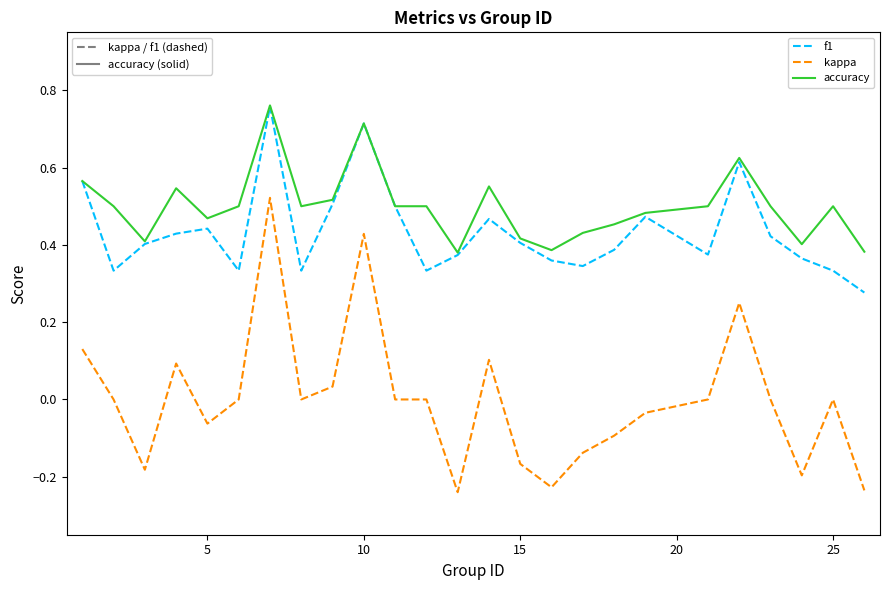

Which series has the largest total across all categories?

accuracy